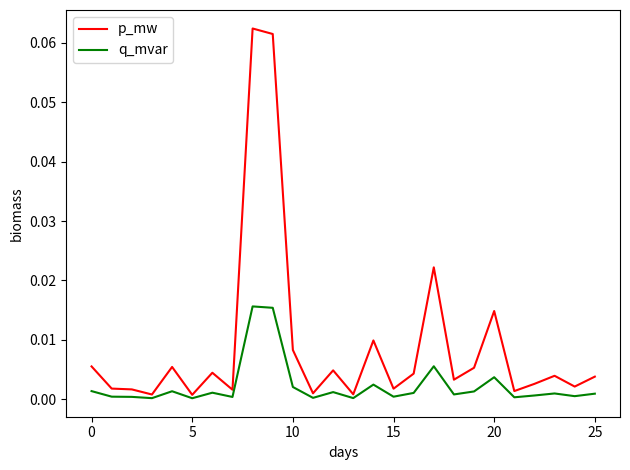

Which series has the largest total across all categories?

p_mw